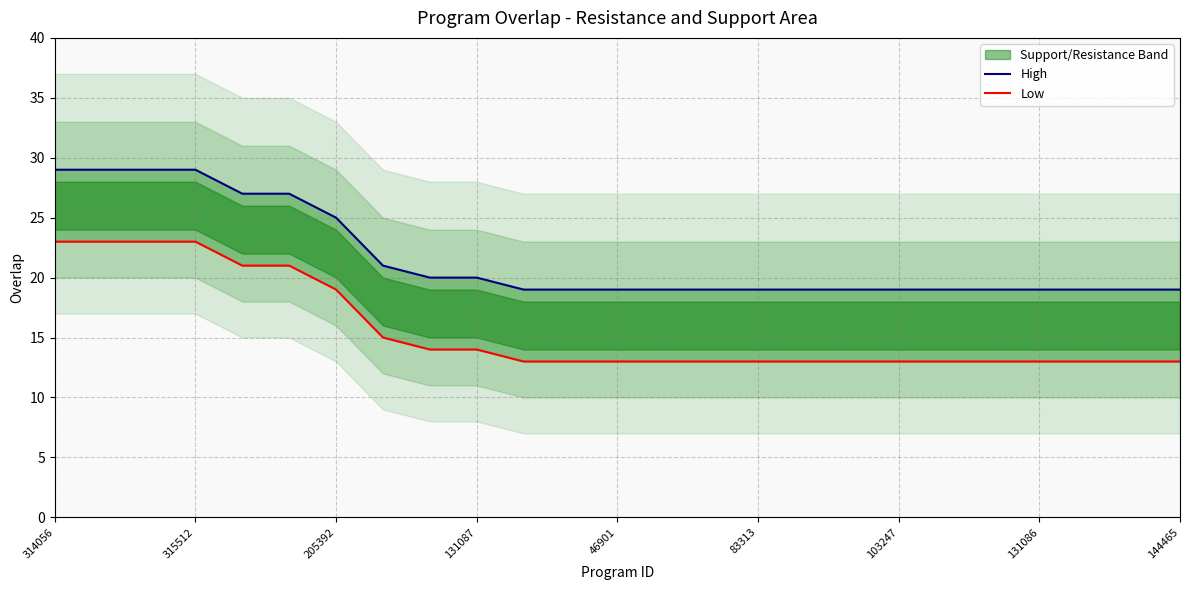

Which series has the widest spread of values?

High